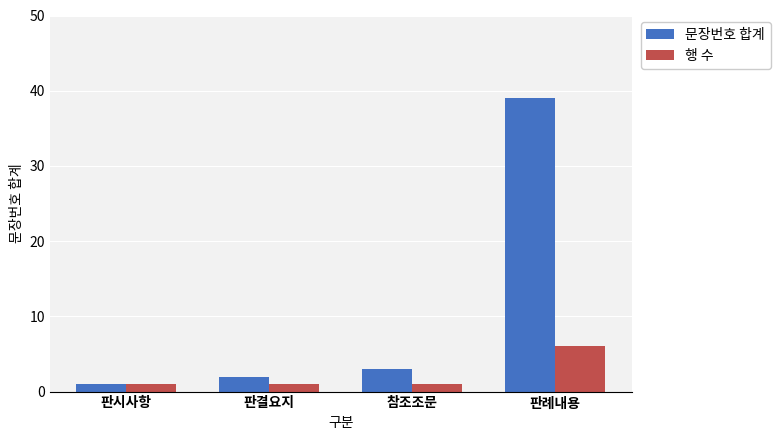

Reading right to left, what are all the values shown in this chart?

문장번호 합계: 판례내용=39	참조조문=3	판결요지=2	판시사항=1
행 수: 판례내용=6	참조조문=1	판결요지=1	판시사항=1